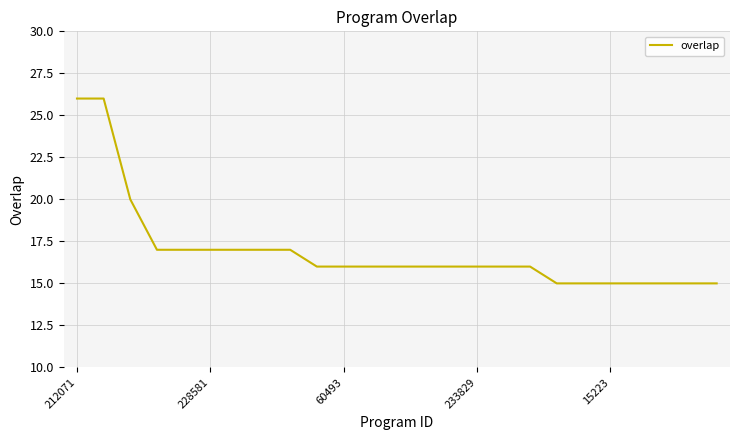

Reading left to right, transcribe all the data shown in this chart.

26	26	20	17	17	17	17	17	17	16	16	16	16	16	16	16	16	16	15	15	15	15	15	15	15